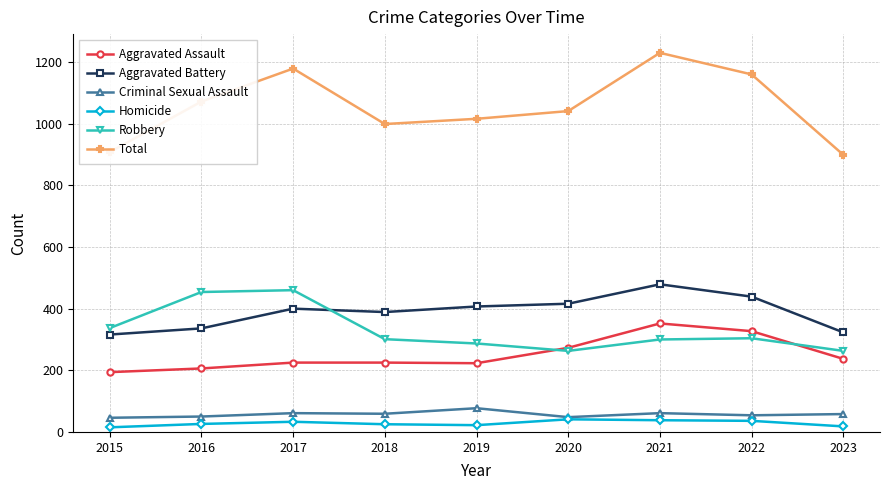

What is the spread (max minus min) of values at 2022?

1124